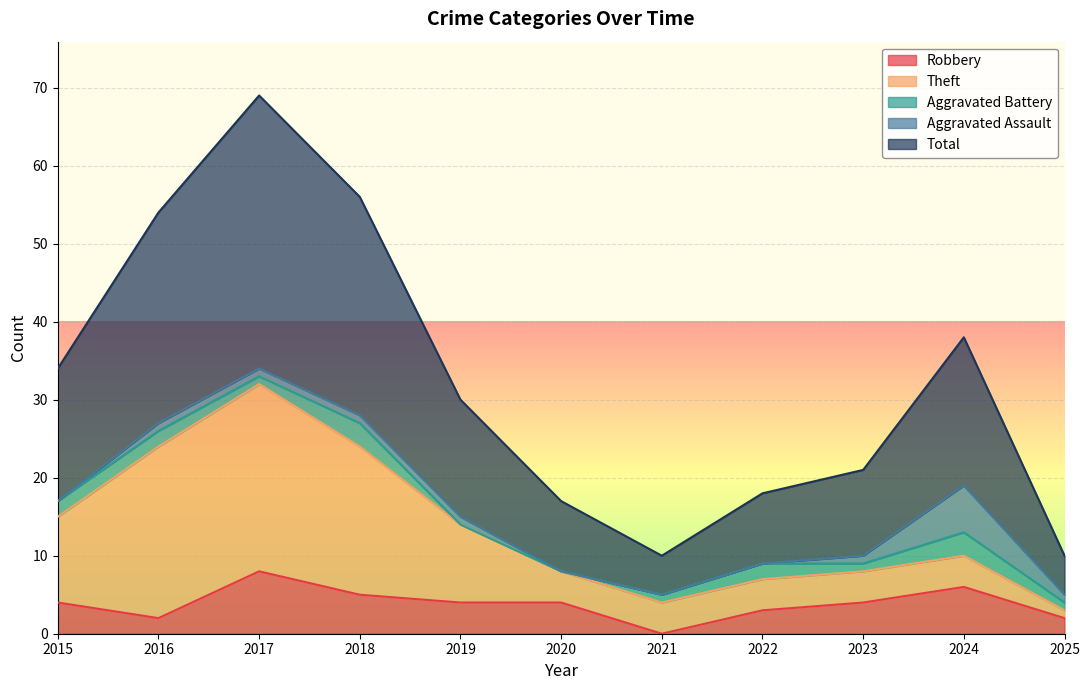

What is the total value across all series at 2017?

69